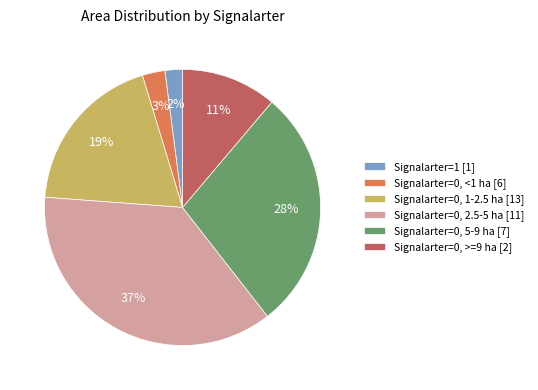

What percentage is the Signalarter=1 [1] slice, to the nearest percent?

2%